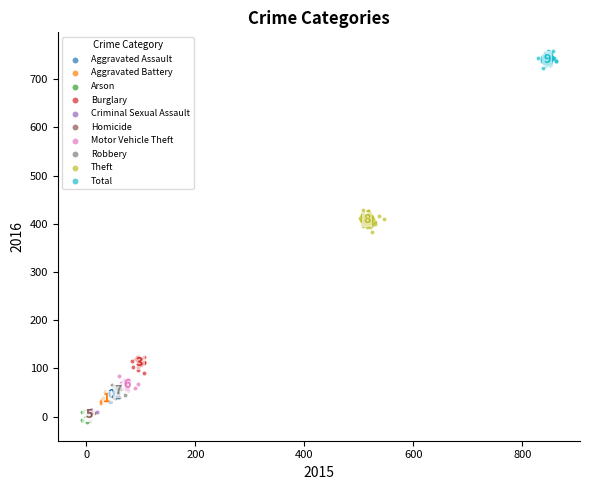

Which series contains the highest Y value?

Total